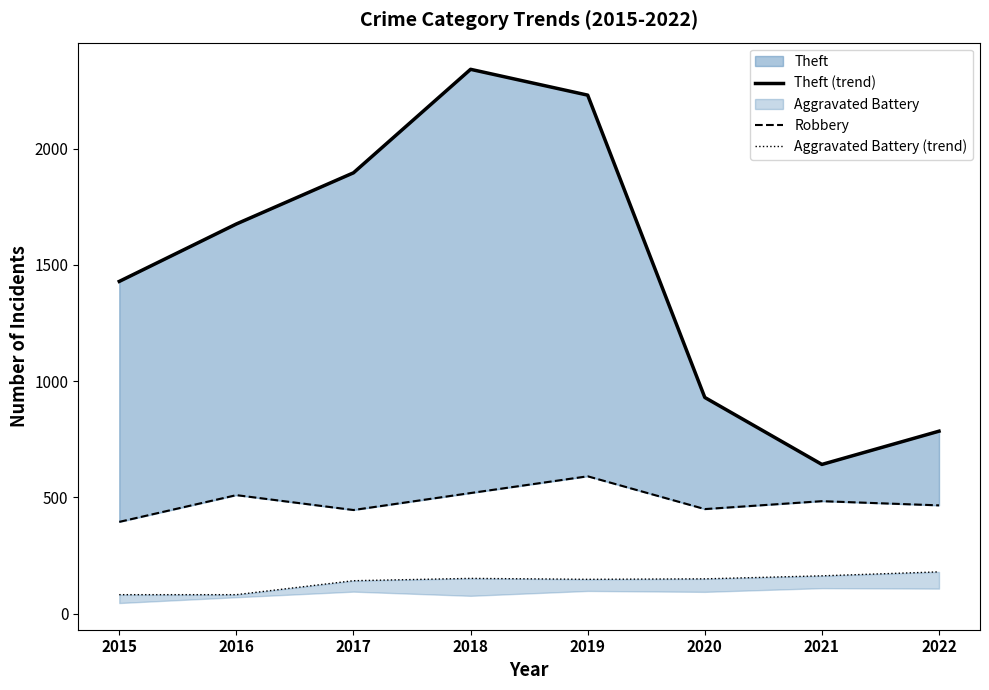

What is the sum of the Aggravated Battery (trend) values at 2018 and 2021?

315